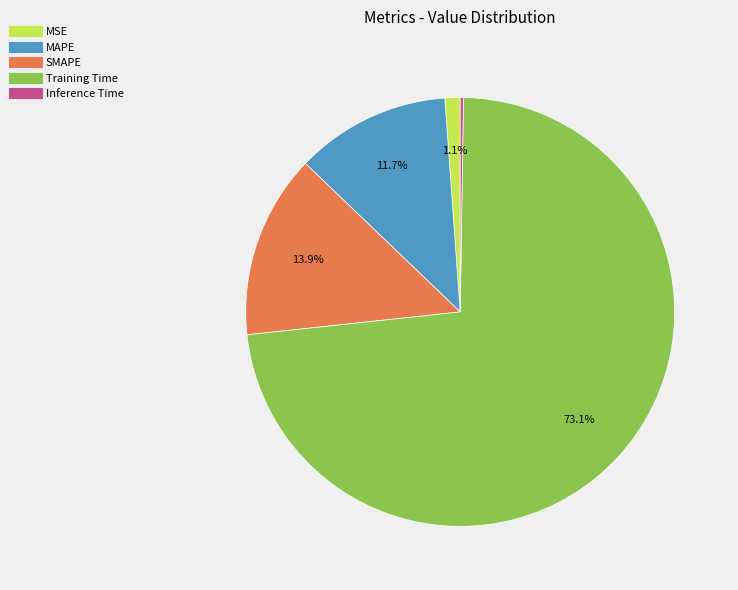

What portion of the pie excludes Training Time?

26.9%